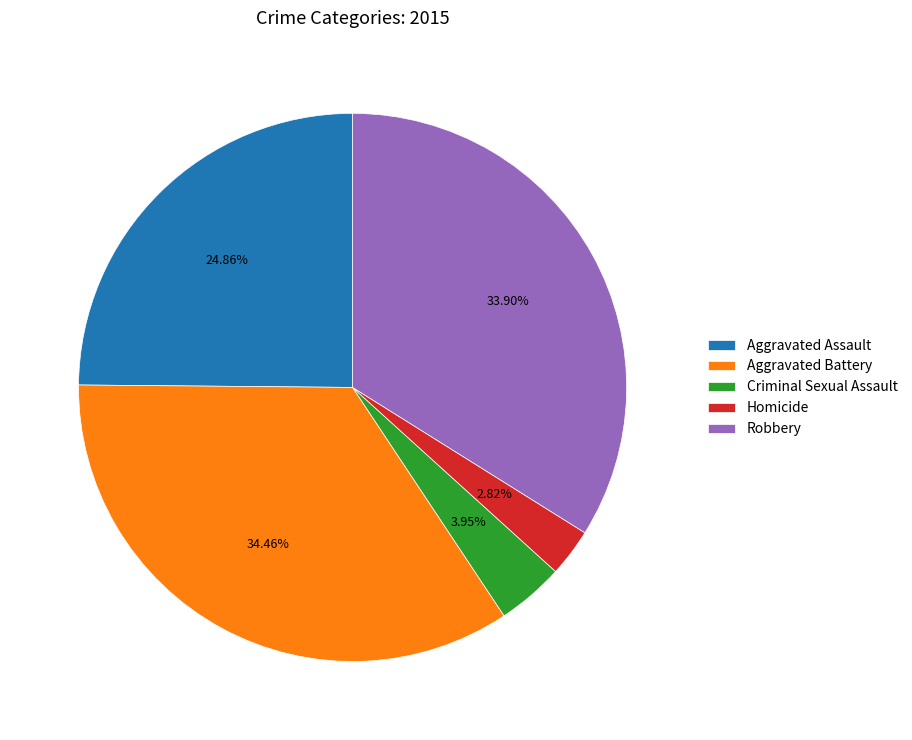

How many segments does this pie chart have?

5